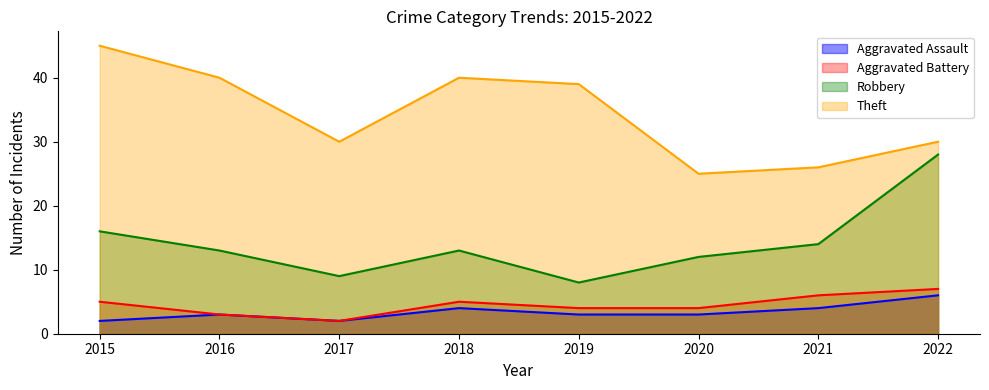

The Robbery series shows 12 at 2020. True or false?

True